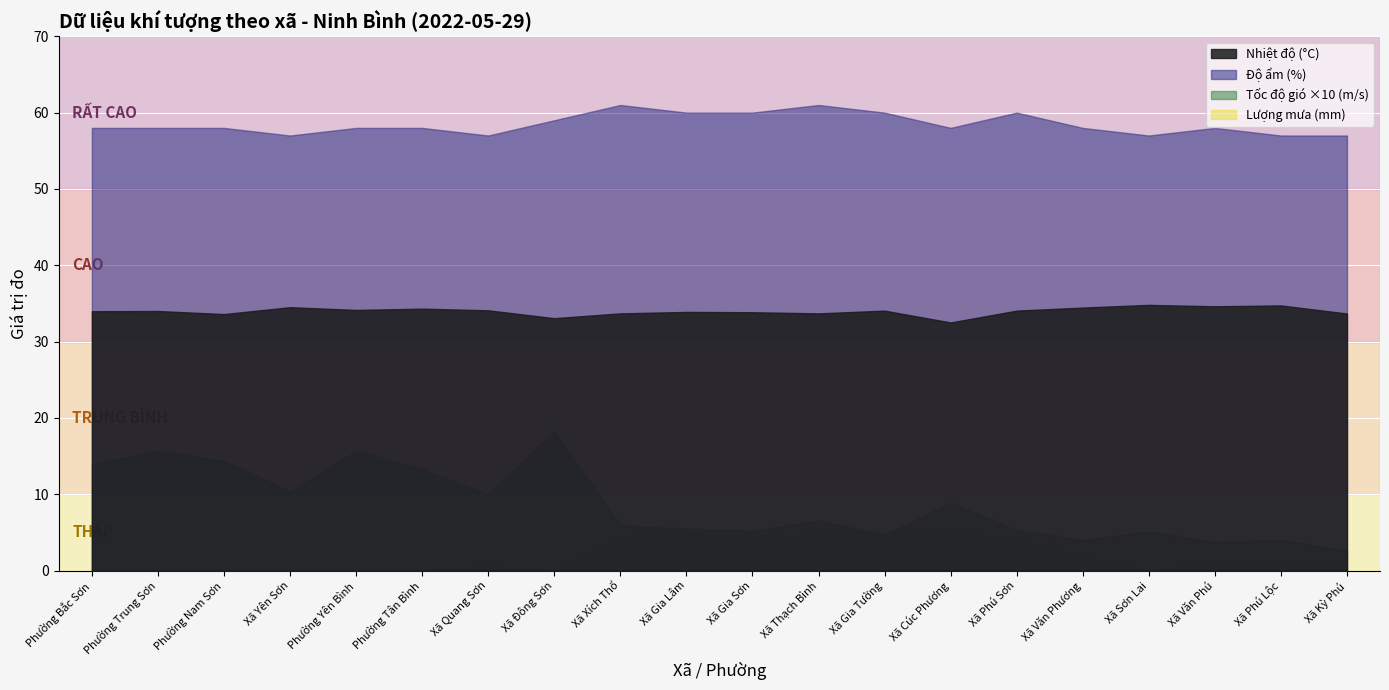

What is the label of the 19th point from the right?

Phường Trung Sơn